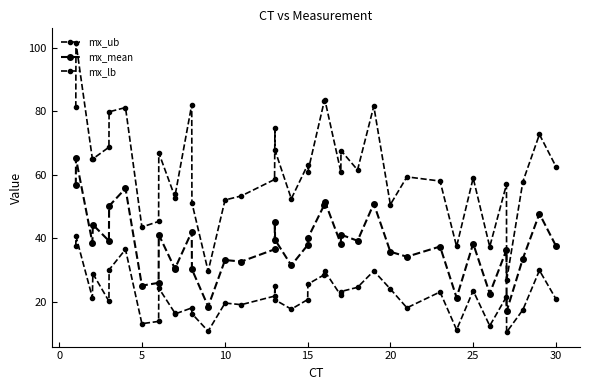

Rank the series by their average value, from highest to lowest.

mx_ub, mx_mean, mx_lb